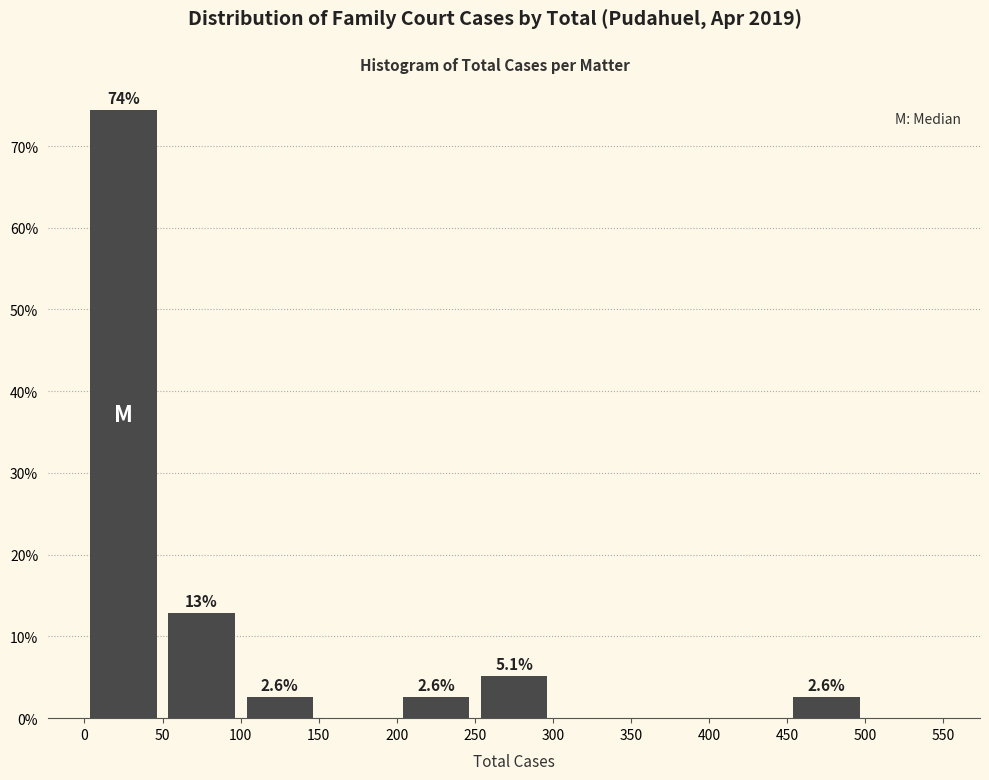

Which range on the x-axis has the tallest bar?

0 to 50